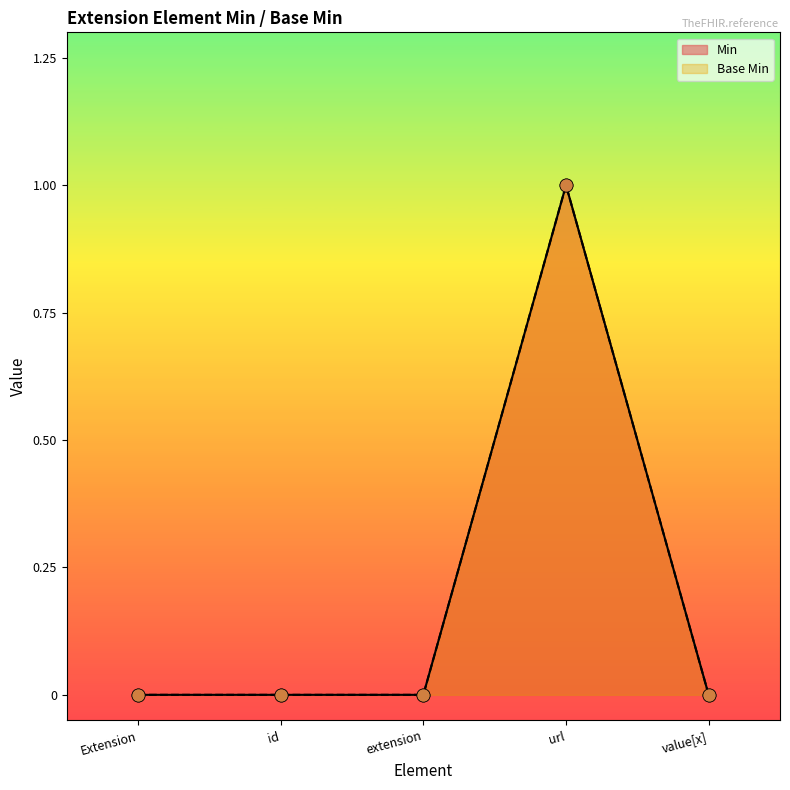

At which category is the sum across all series the highest?

url